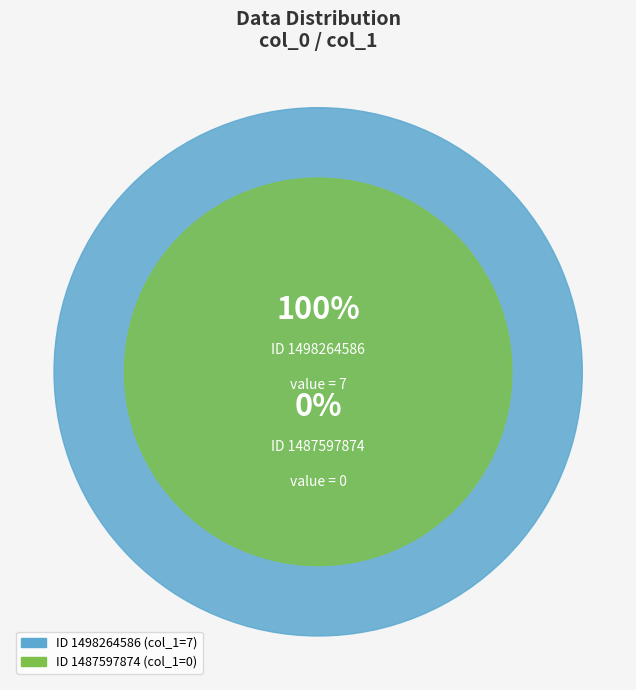

Is it true that 1498264586 is 100% of the pie?

True